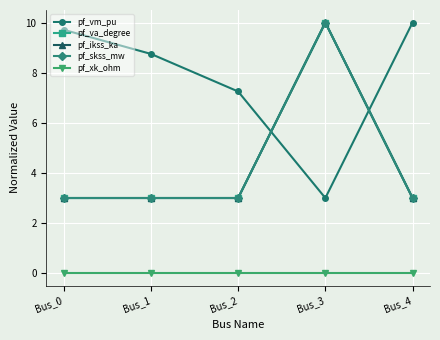

True or false: pf_vm_pu has a value of 16.4 at Bus_4.

False